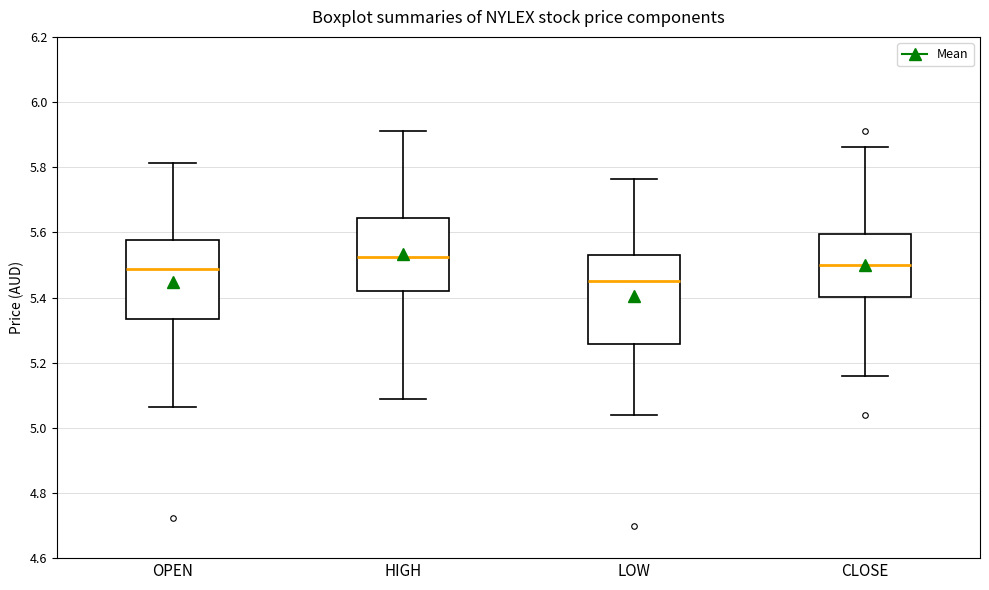

Reading left to right, read every box against the y-axis: the position of its median line, the range the box covers, and the ends of its whiskers. The values are not printed on the chart, so give them approximately, as read against the axis.

OPEN: median 5.48, box 5.34 to 5.58, whiskers 5.06 to 5.82
HIGH: median 5.52, box 5.42 to 5.64, whiskers 5.08 to 5.92
LOW: median 5.46, box 5.26 to 5.52, whiskers 5.04 to 5.76
CLOSE: median 5.50, box 5.40 to 5.60, whiskers 5.16 to 5.86